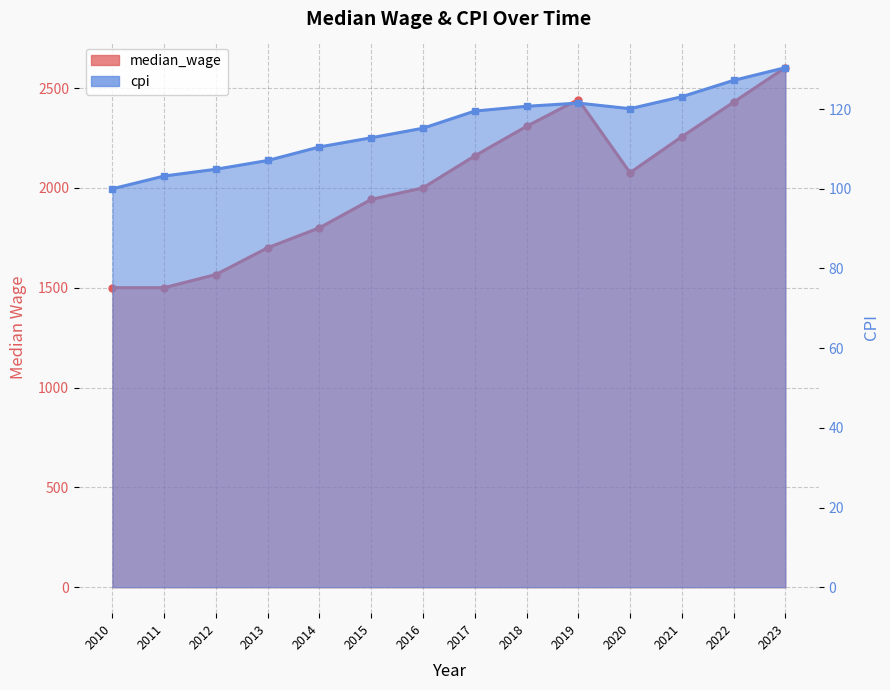

At how many categories does at least one series exceed 1853?

9